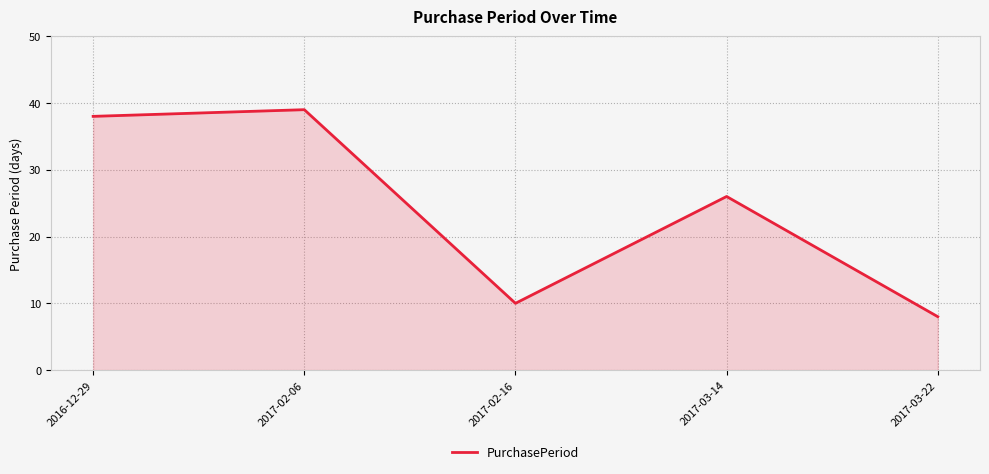

List the labels in order of value, largest first.

2017-02-06, 2016-12-29, 2017-03-14, 2017-02-16, 2017-03-22